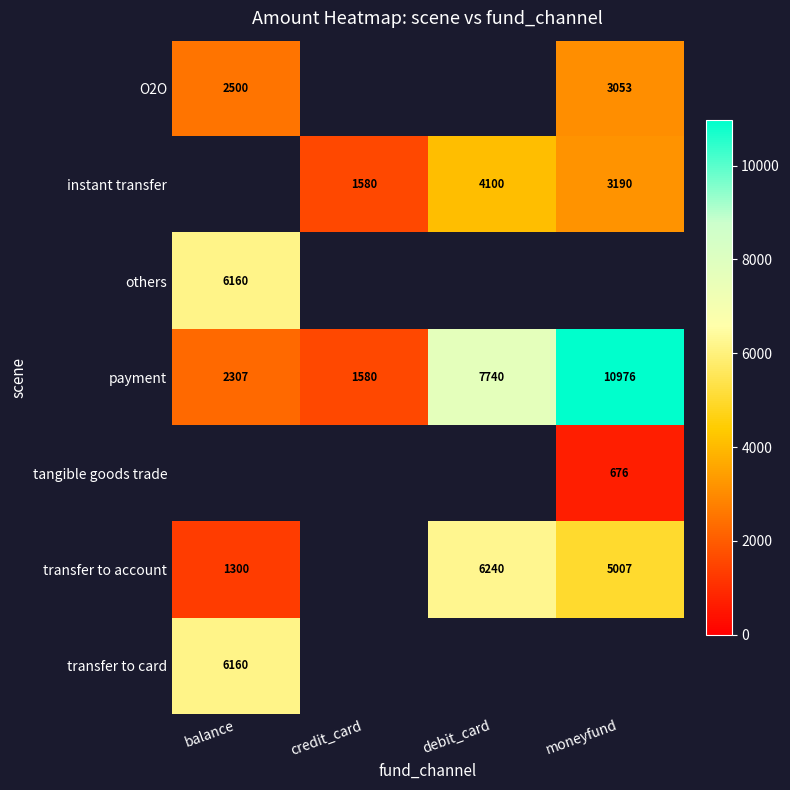

True or false: payment has a value of 414.1 at credit_card.

False